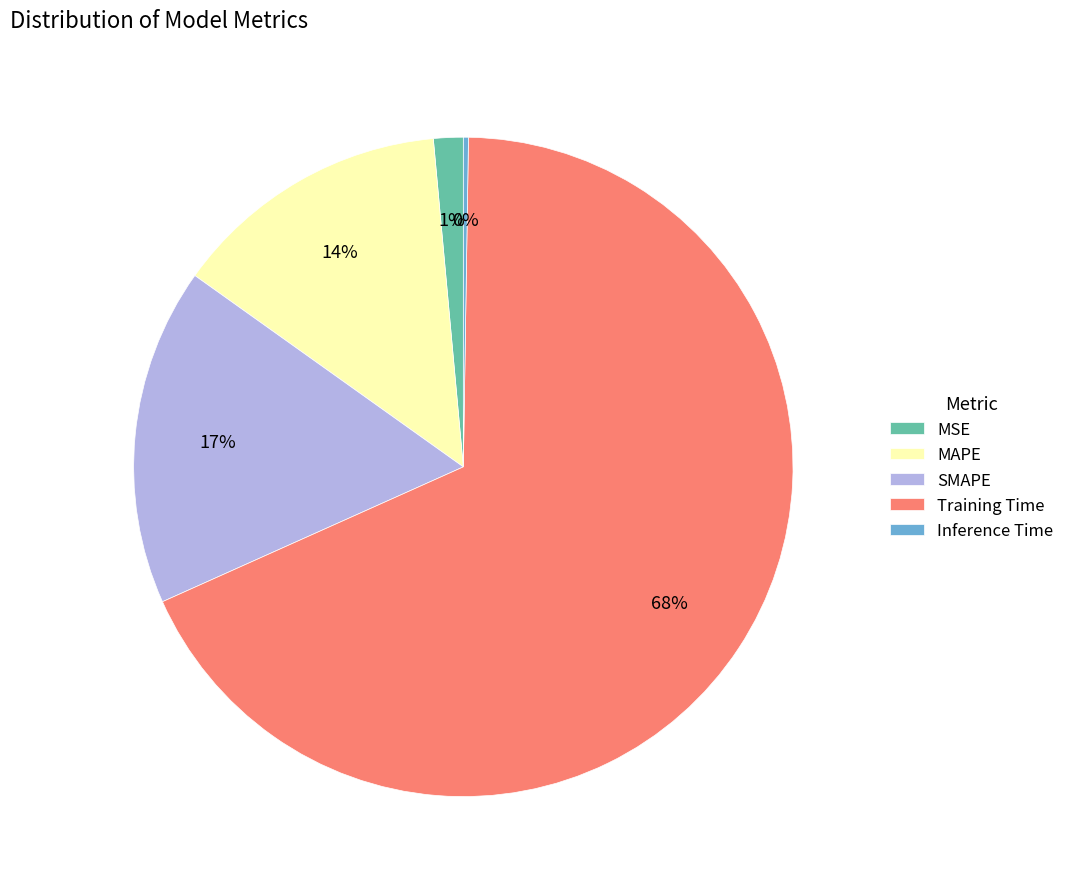

To the nearest percent, what is the average slice percentage?

20%